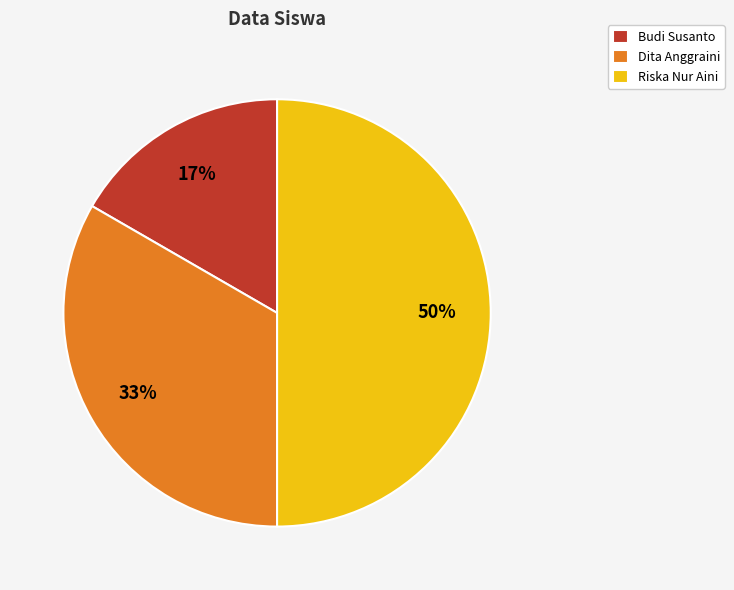

Which slice is the smallest?

Budi Susanto